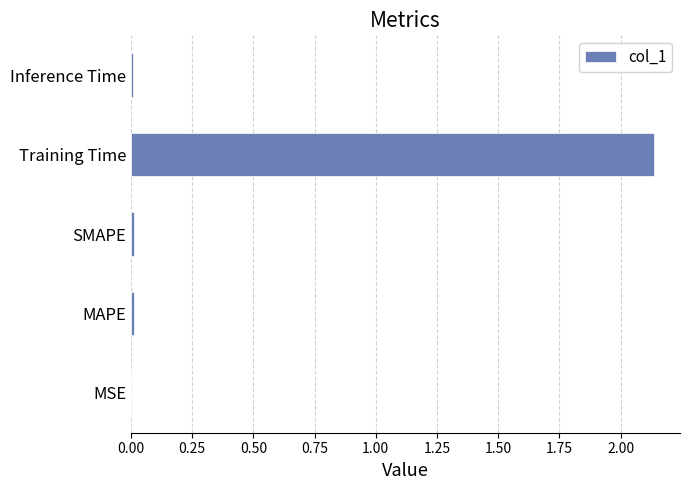

True or false: the data shows 0.0 at SMAPE.

True